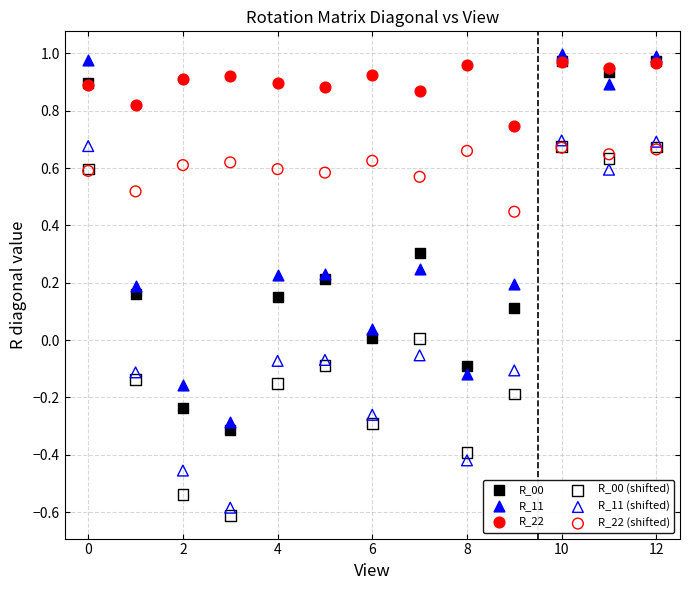

What are all the series names shown in the legend?

R_00, R_11, R_22, R_00 (shifted), R_11 (shifted), R_22 (shifted)